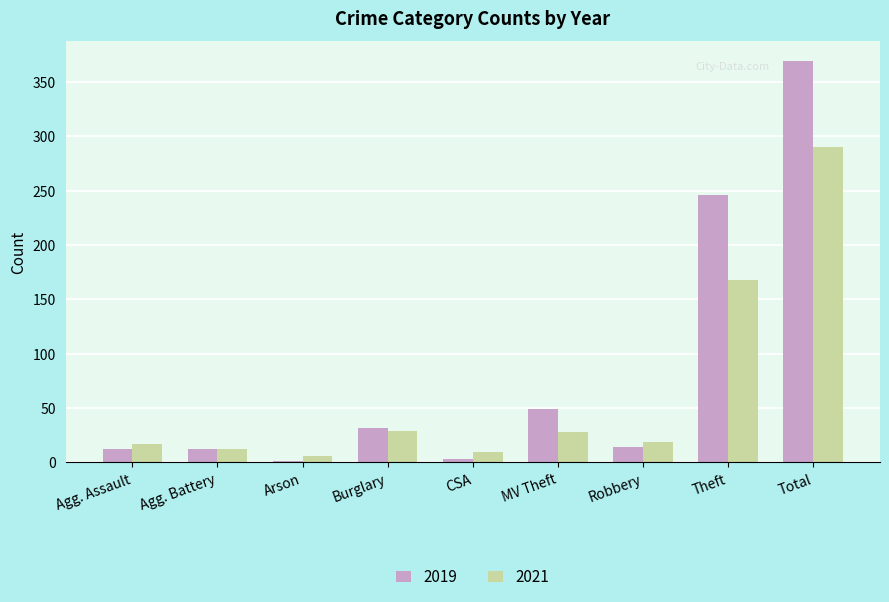

Is the value of 2021 at Theft greater than the value of 2019 at Arson?

Yes